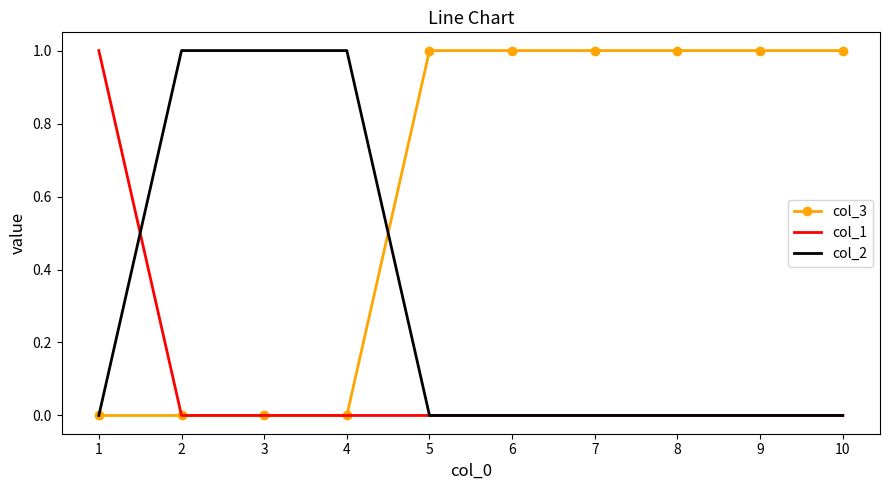

List the series in order of their overall mean, highest first.

col_3, col_2, col_1